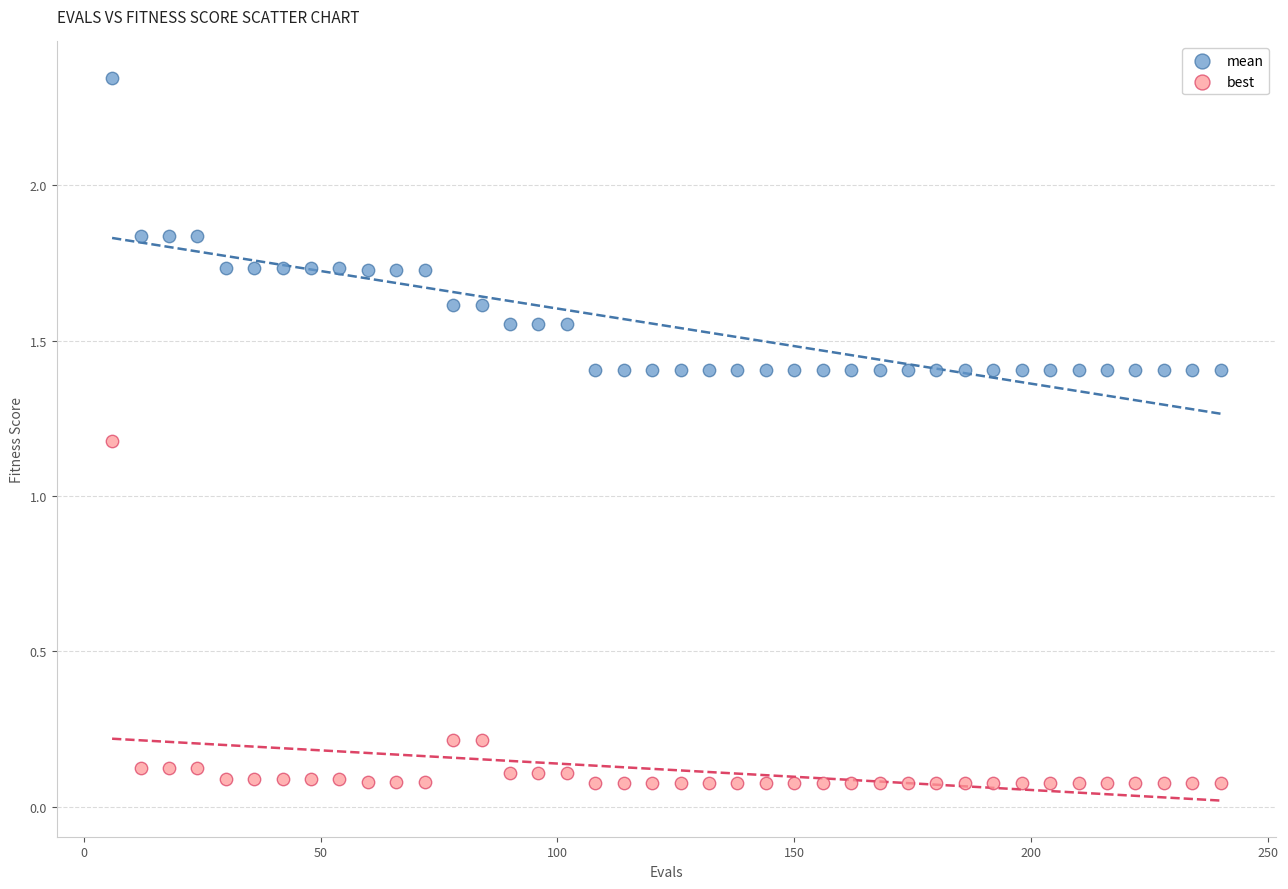

Which series reaches the minimum Y coordinate?

best